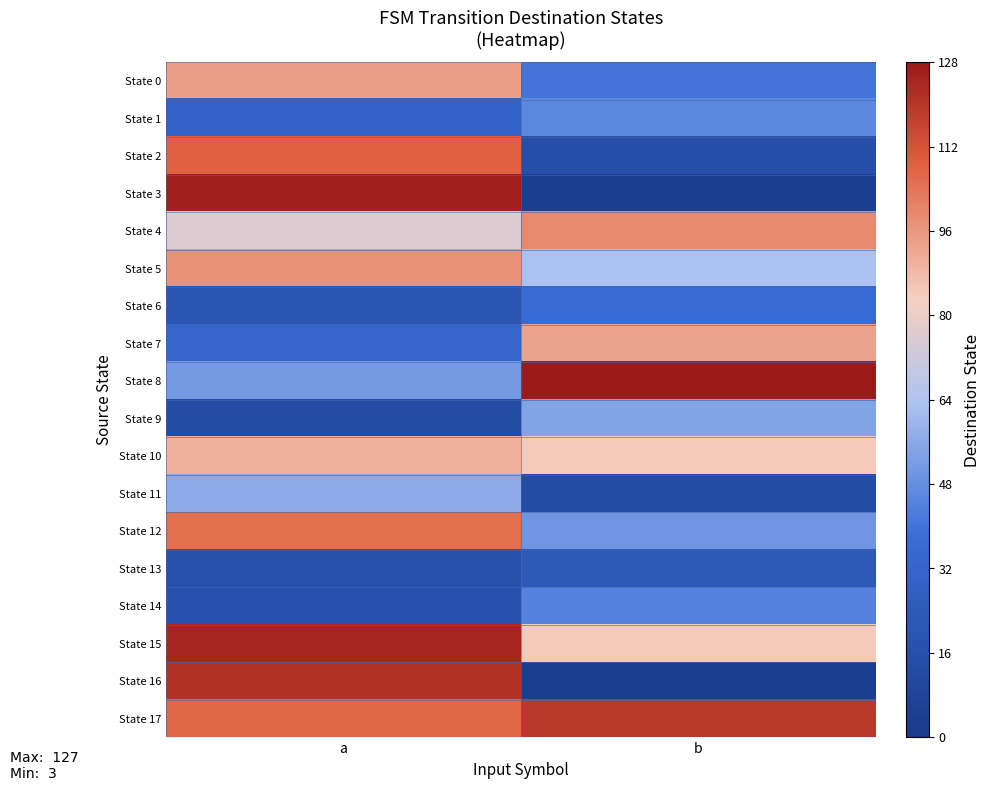

At a, list the series in order from largest to smallest.

State 3, State 15, State 16, State 2, State 17, State 12, State 5, State 0, State 10, State 4, State 11, State 8, State 7, State 1, State 6, State 14, State 13, State 9